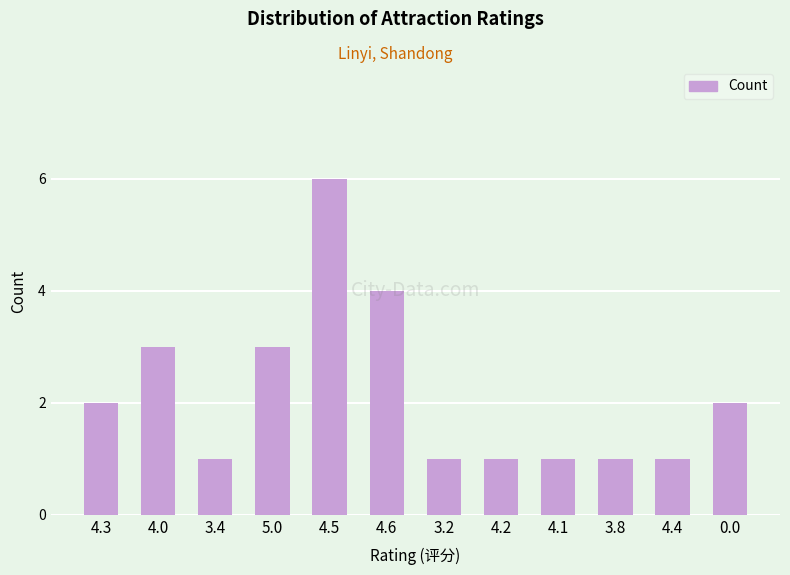

The chart shows a value of 1 at 4.2. True or false?

True